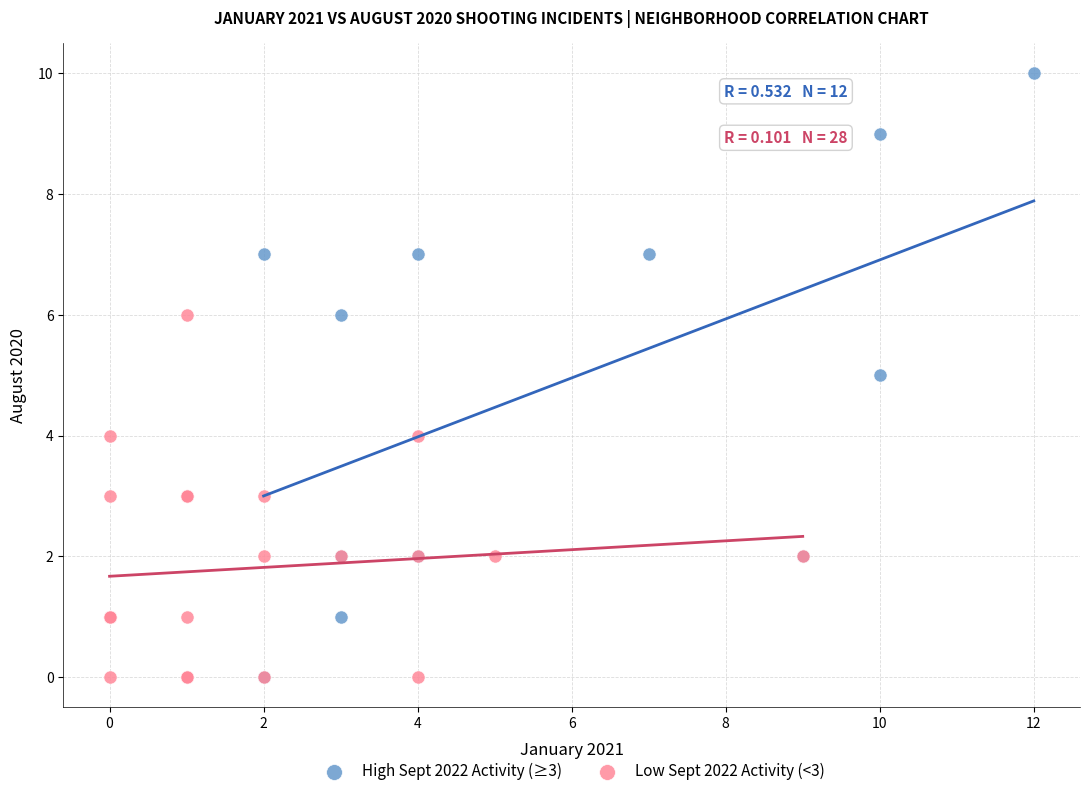

Which series reaches the maximum Y coordinate?

High Sept 2022 Activity (≥3)